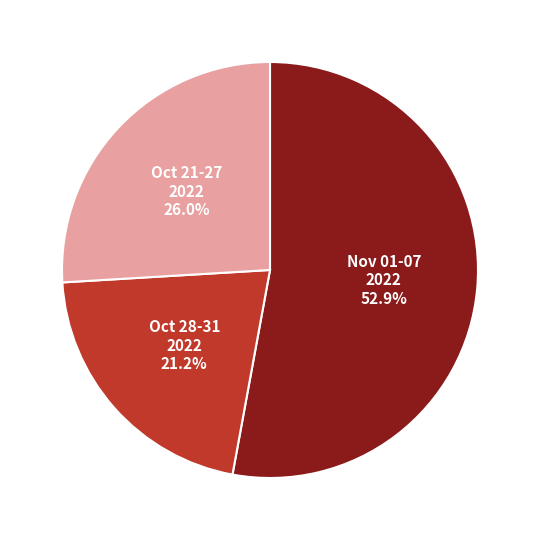

Does any single category account for the majority?

Yes